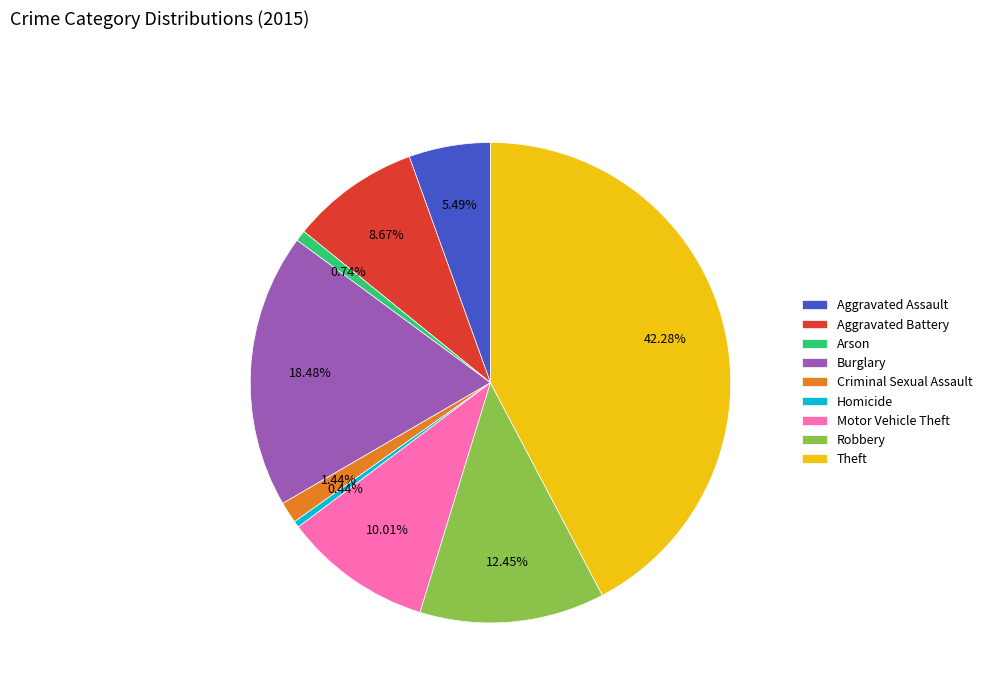

How many segments does this pie chart have?

9